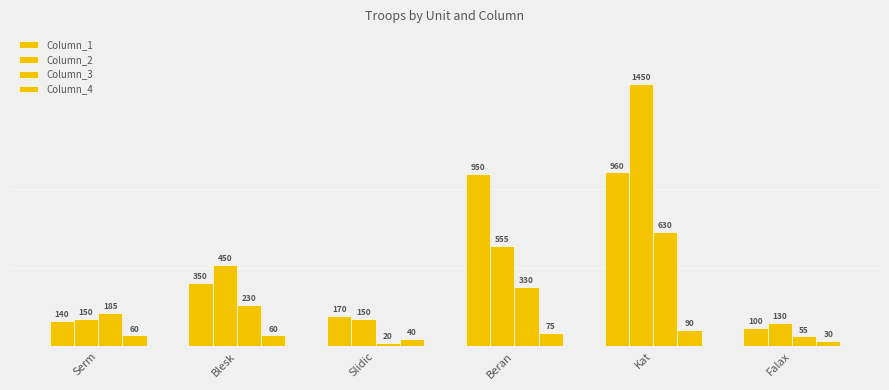

True or false: Column_4 has a value of 37 at Kat.

False